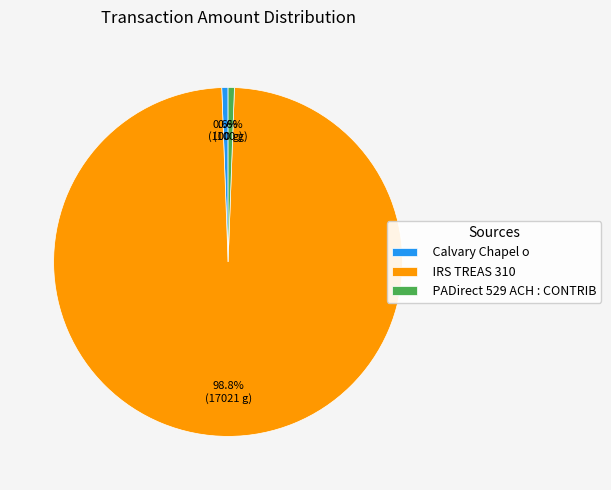

How many slices are in this pie chart?

3